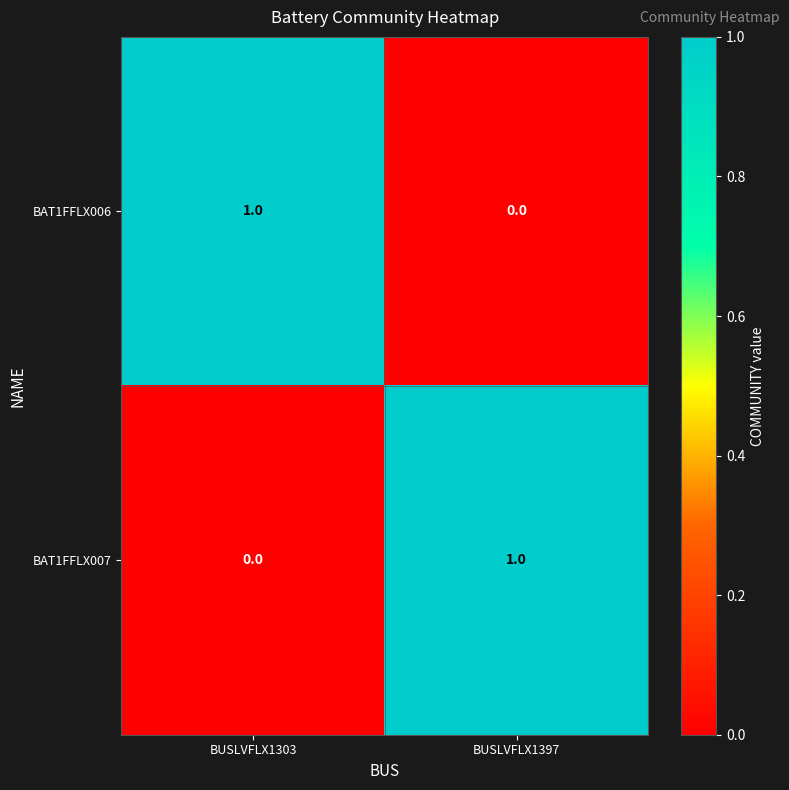

What is the total value across all series at BUSLVFLX1397?

1